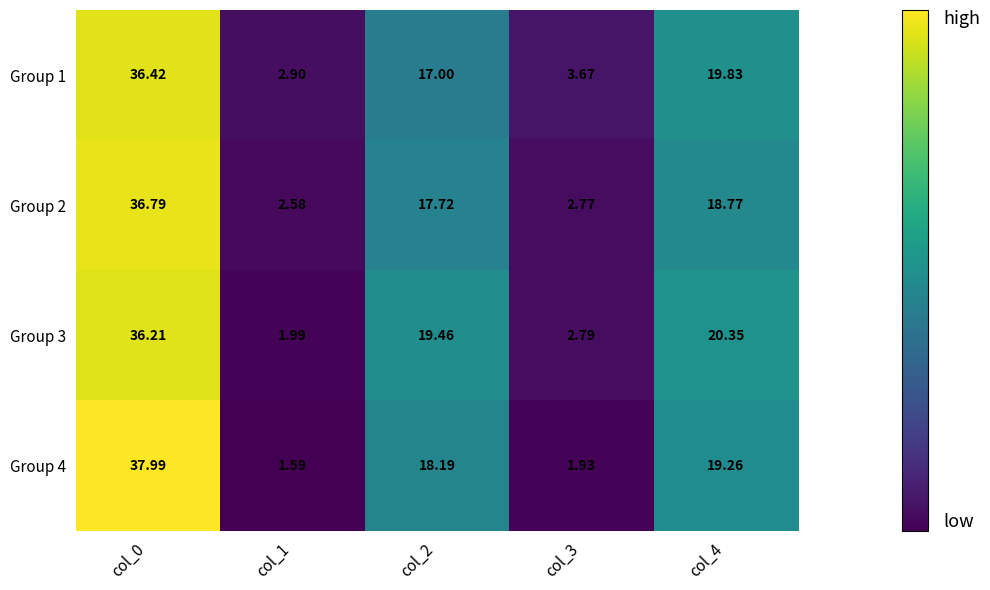

Is the value of Group 1 at col_1 greater than the value of Group 2 at col_0?

No